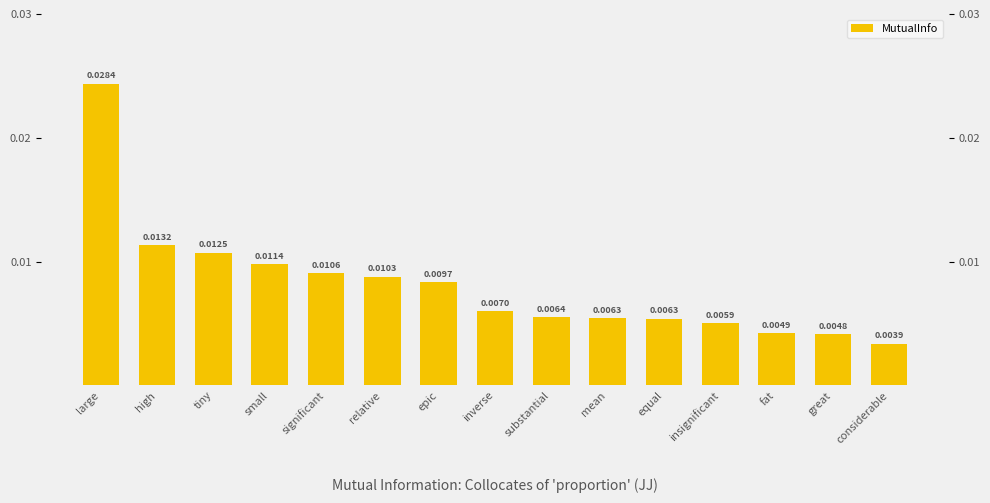

At which label is the value closest to 0?

considerable